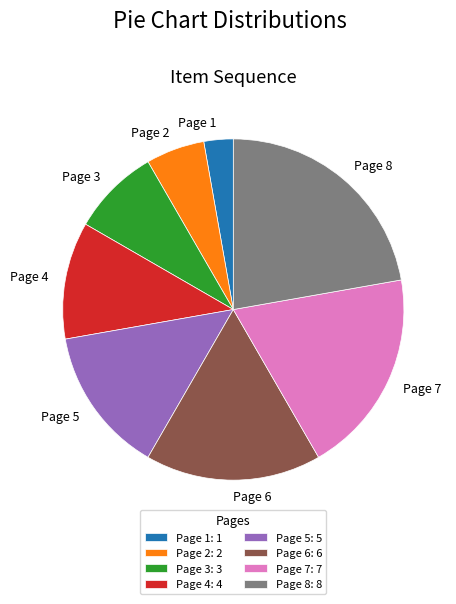

Is it true that Page 8 is 22% of the pie?

True